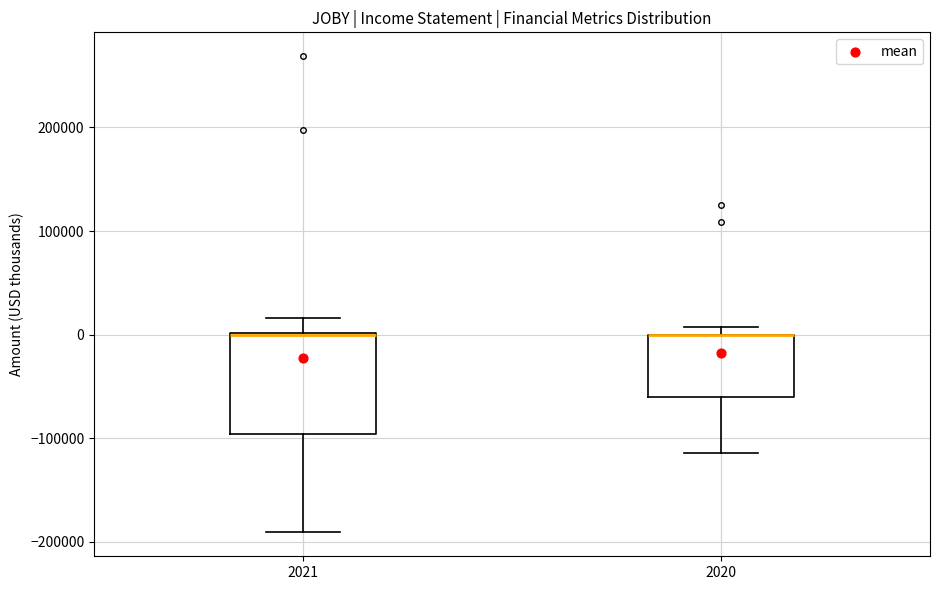

Where is the lower edge of the box at x = 2020 on the y-axis? The values are not printed on the chart, so give them approximately, as read against the axis.

-60000